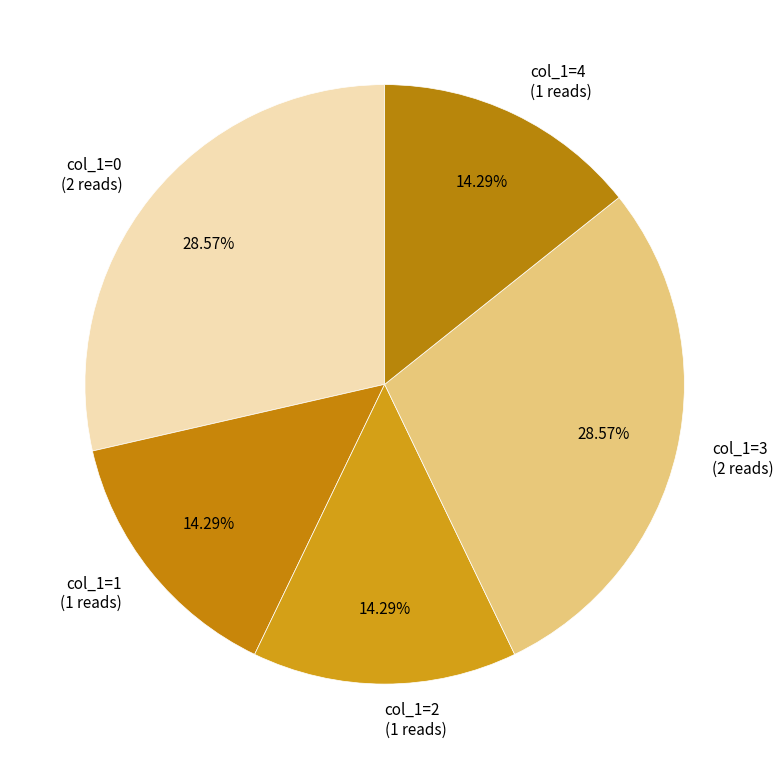

To the nearest percent, what percentage of the pie is col_1=0?

29%